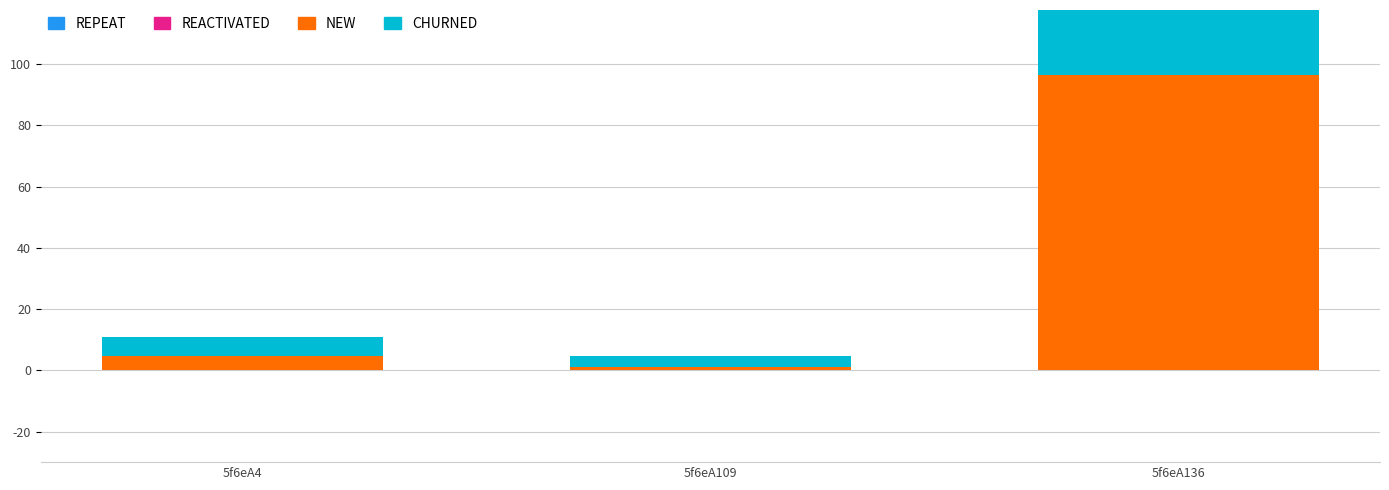

Reading left to right, transcribe all the data shown in this chart.

REPEAT: 5f6eA4=0.0	5f6eA109=0.0	5f6eA136=0.0
REACTIVATED: 5f6eA4=0.0	5f6eA109=0.0	5f6eA136=0.0
NEW: 5f6eA4=4.6	5f6eA109=1.1	5f6eA136=96.6
CHURNED: 5f6eA4=6.3	5f6eA109=3.5	5f6eA136=49.4